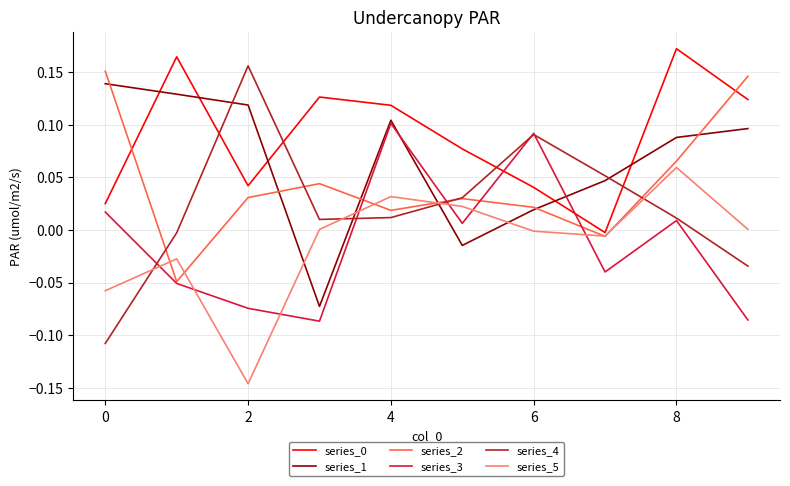

How many intersections are there between series_5 and series_1?

4